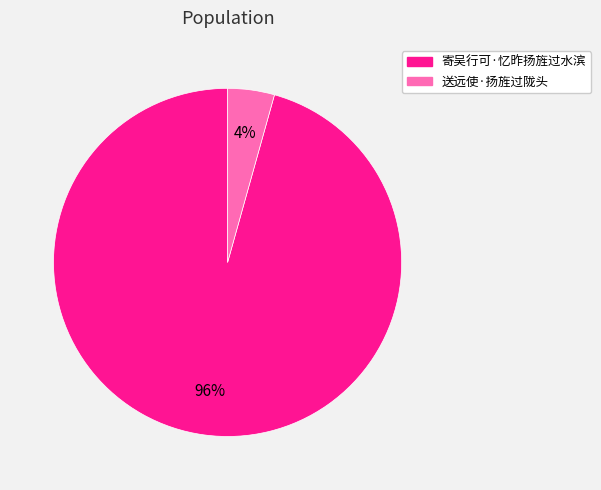

True or false: 送远使·扬旌过陇头 accounts for 4% of the total.

True